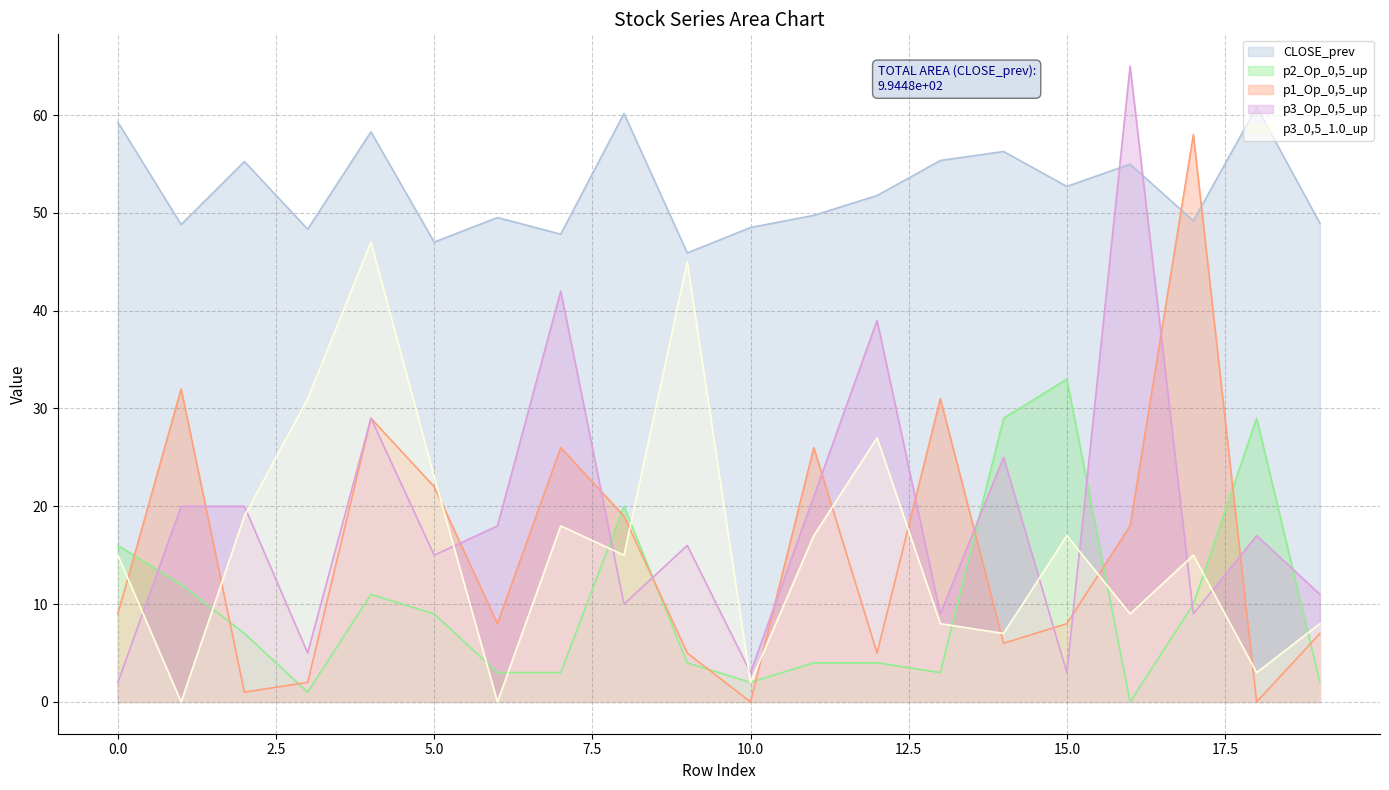

Which series changed the most between 0 and 18?

p3_Op_0,5_up